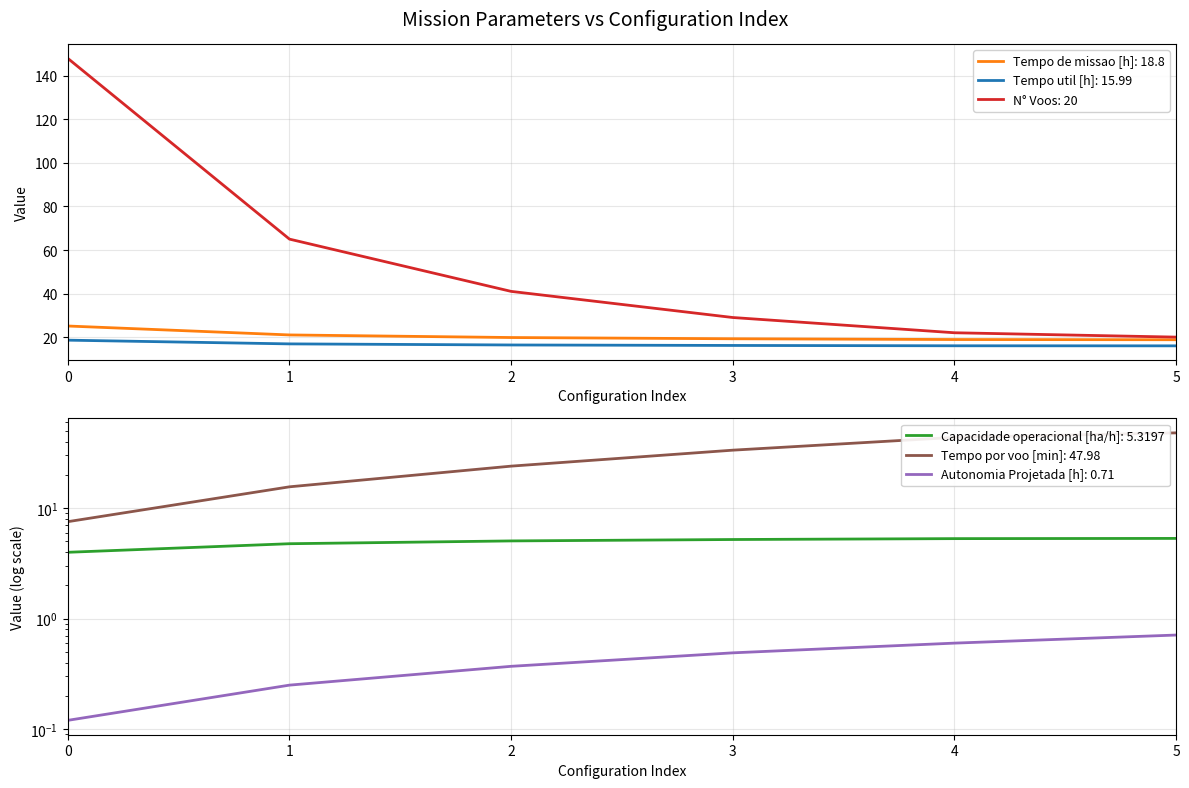

Between 3 and 1, which is larger?

3